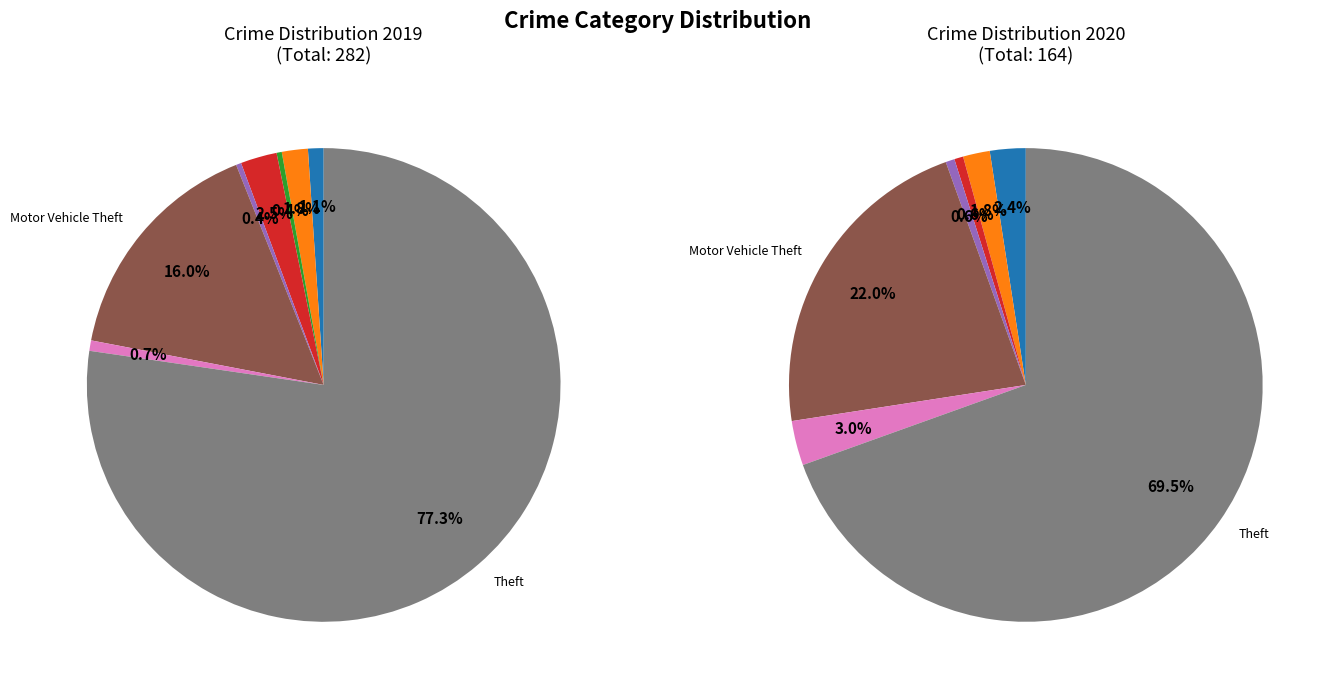

Count the number of slices in the pie.

8